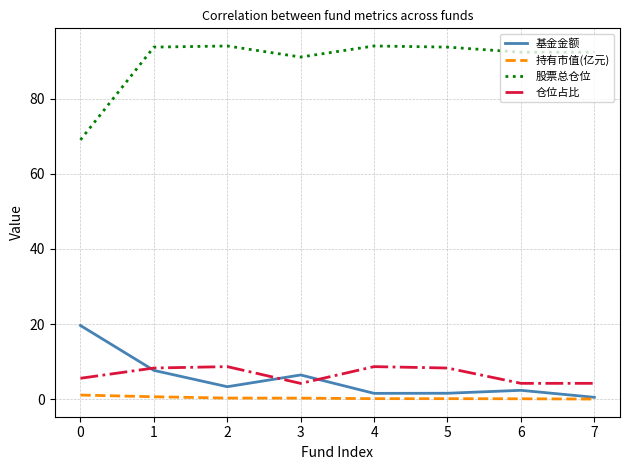

Count the number of categories in the chart.

8